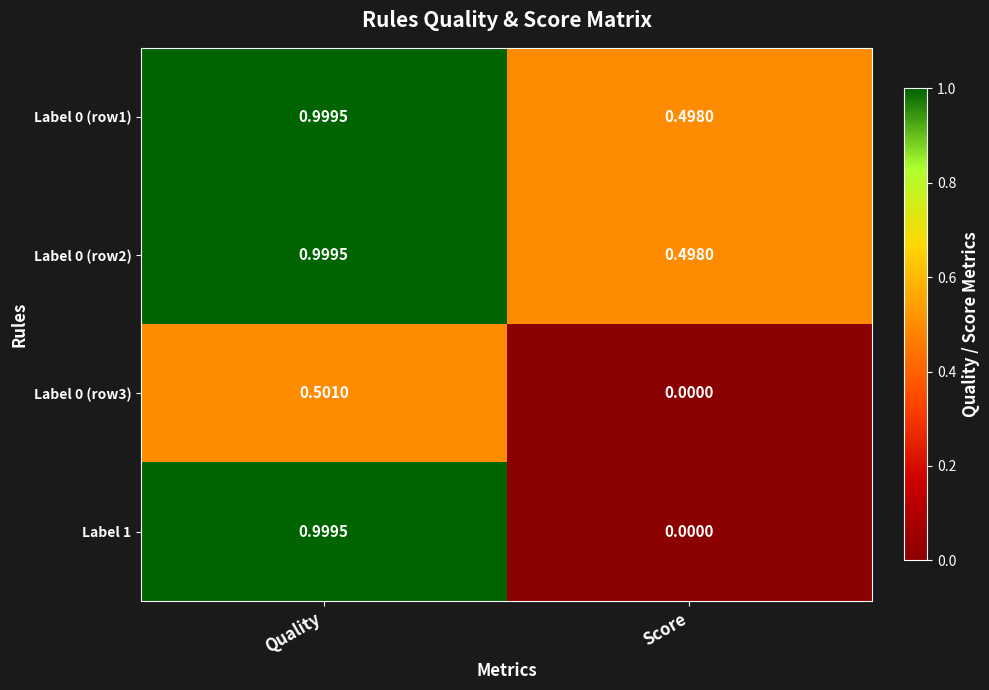

Where is Label 0 (row1) nearest to the value 0?

Score